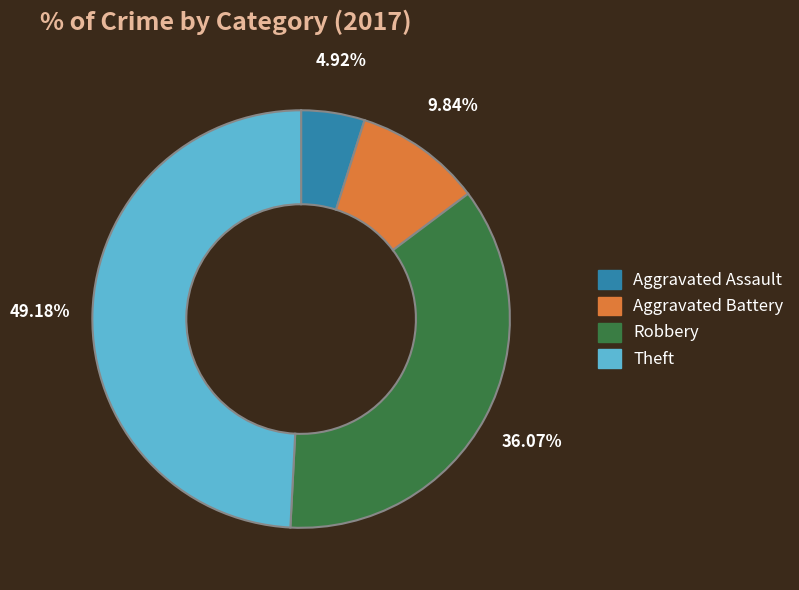

True or false: Aggravated Battery accounts for 10% of the total.

True